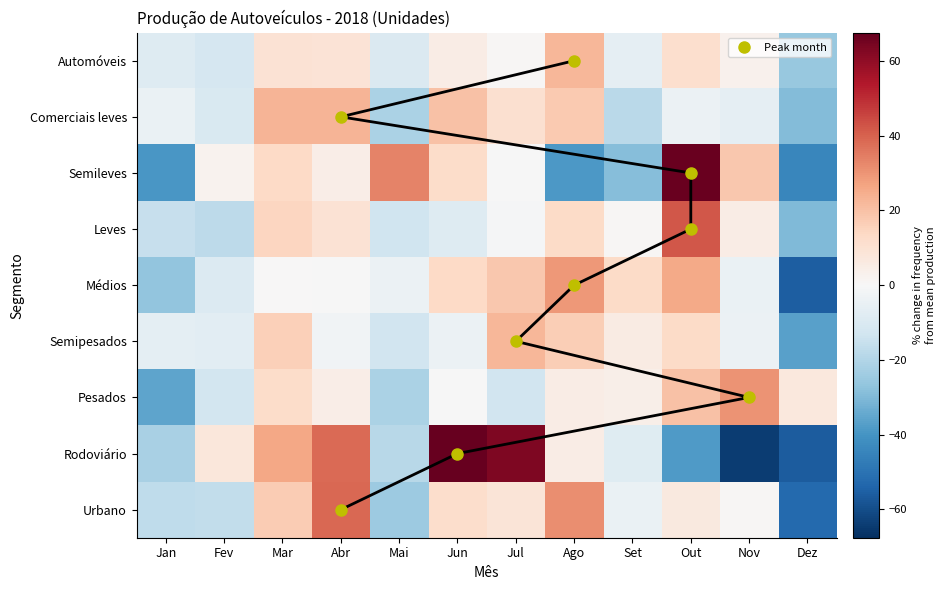

Is it true that Semipesados equals -2.3 at Abr?

True